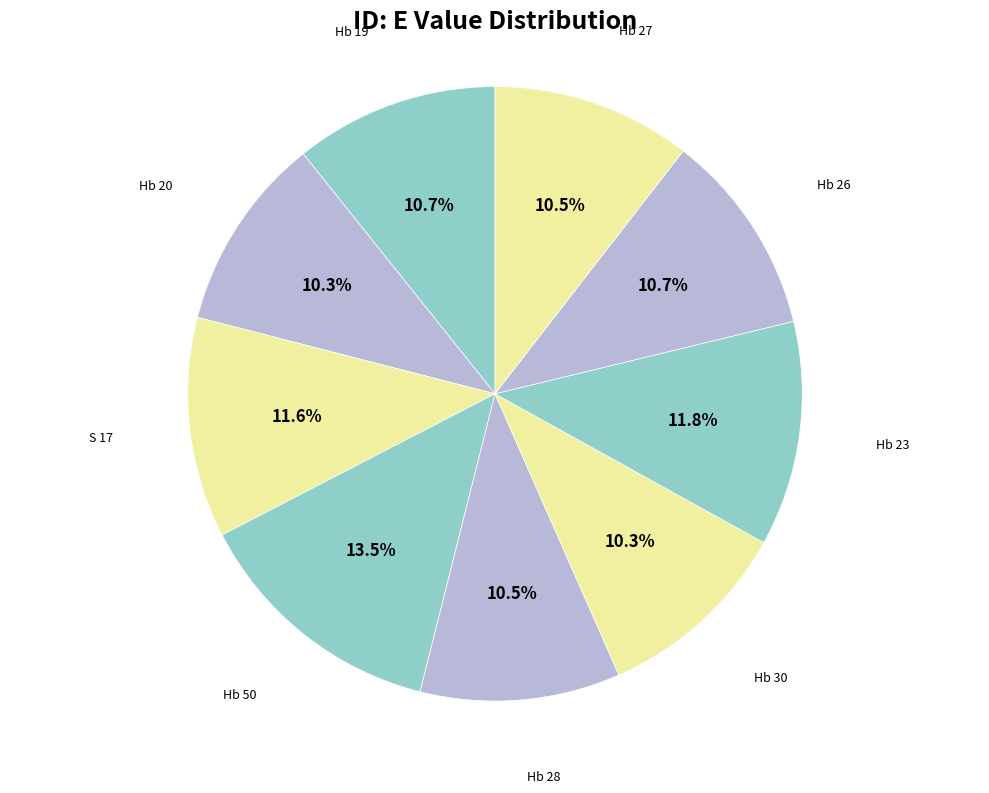

How many slices are in this pie chart?

9